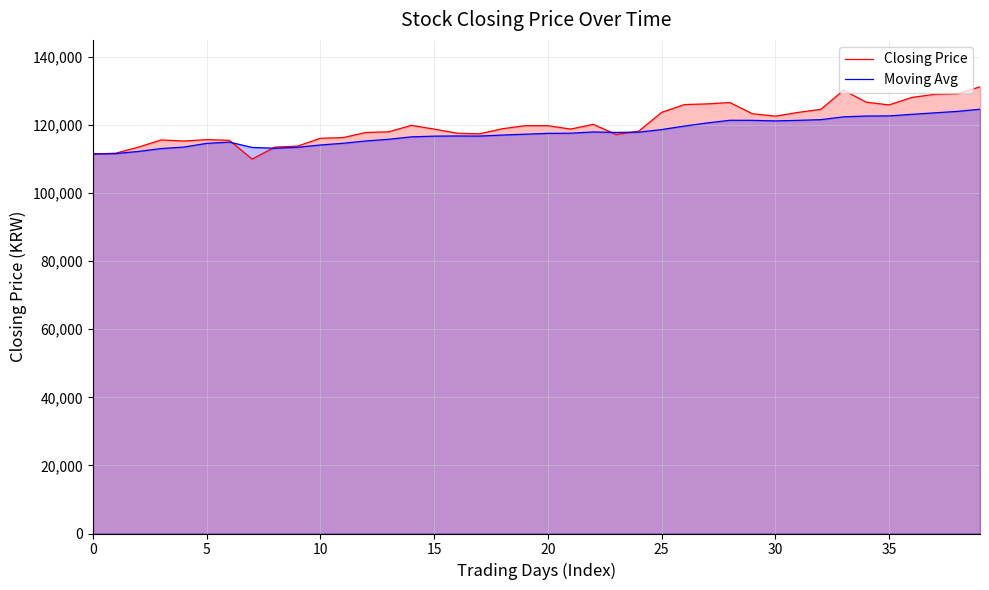

At which label does Moving Avg reach its peak?

39